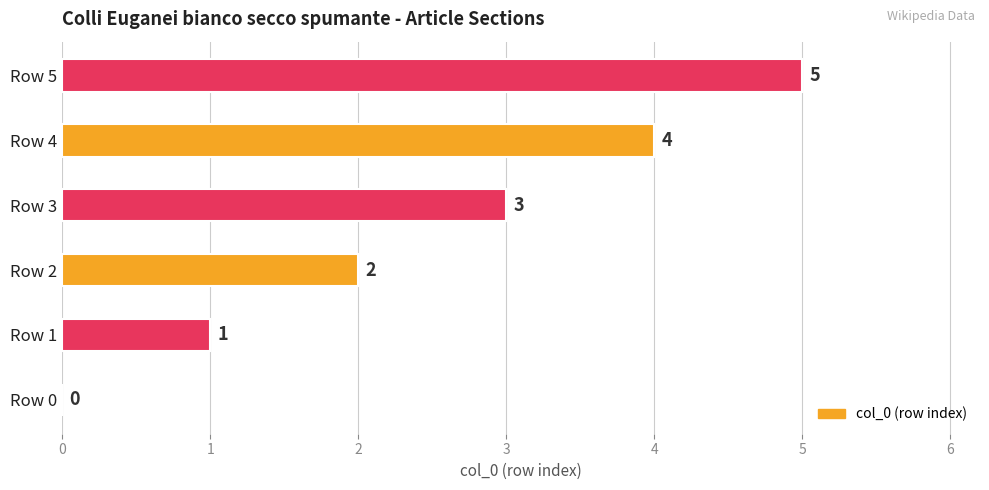

How many values are between 1 and 4?

4